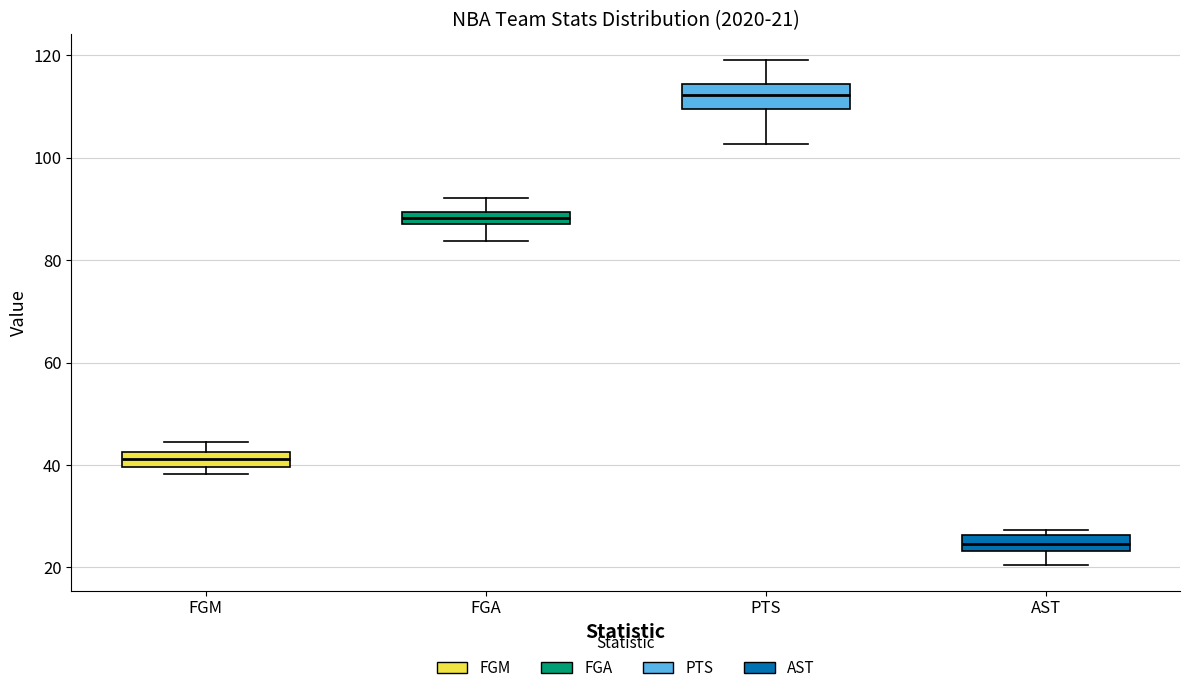

Comparing the boxes themselves (not the whiskers), which one is the tallest?

PTS